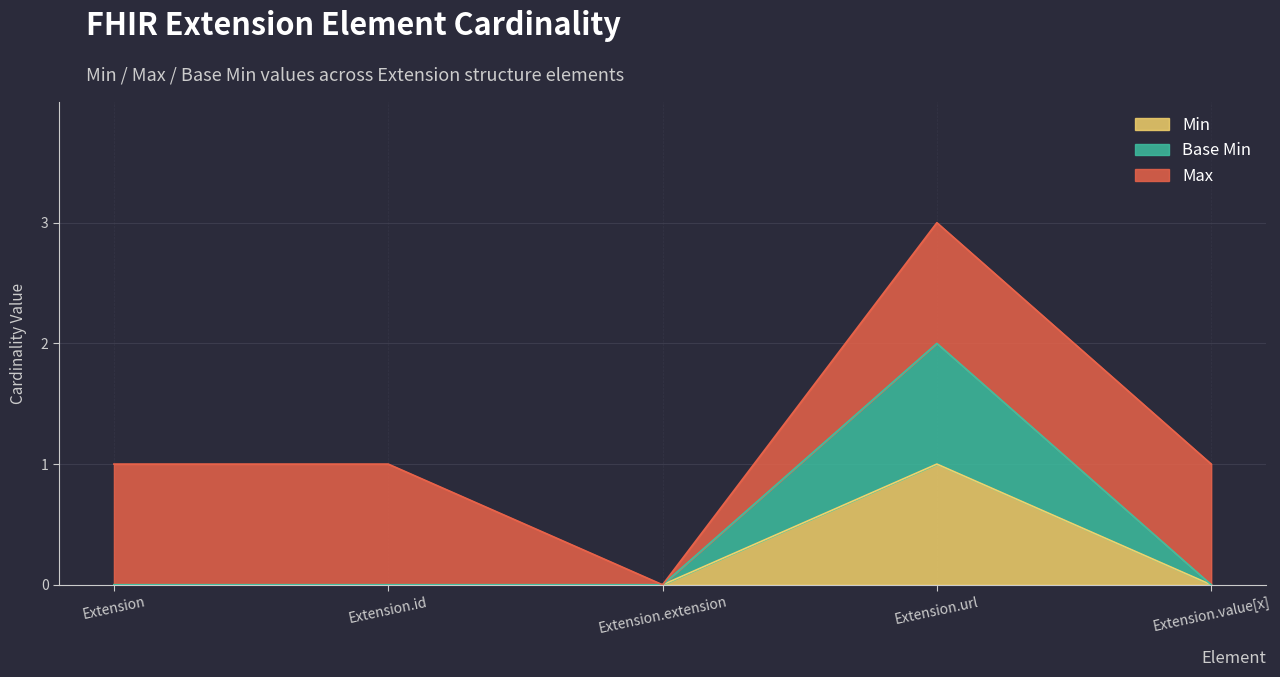

Reading left to right, list all the values displayed in this chart.

Extension=0	Extension.id=0	Extension.extension=0	Extension.url=1	Extension.value[x]=0